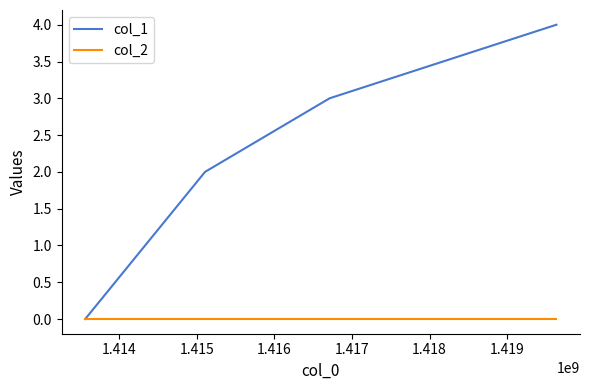

True or false: col_2 has more than 1 points higher than both neighbors.

False